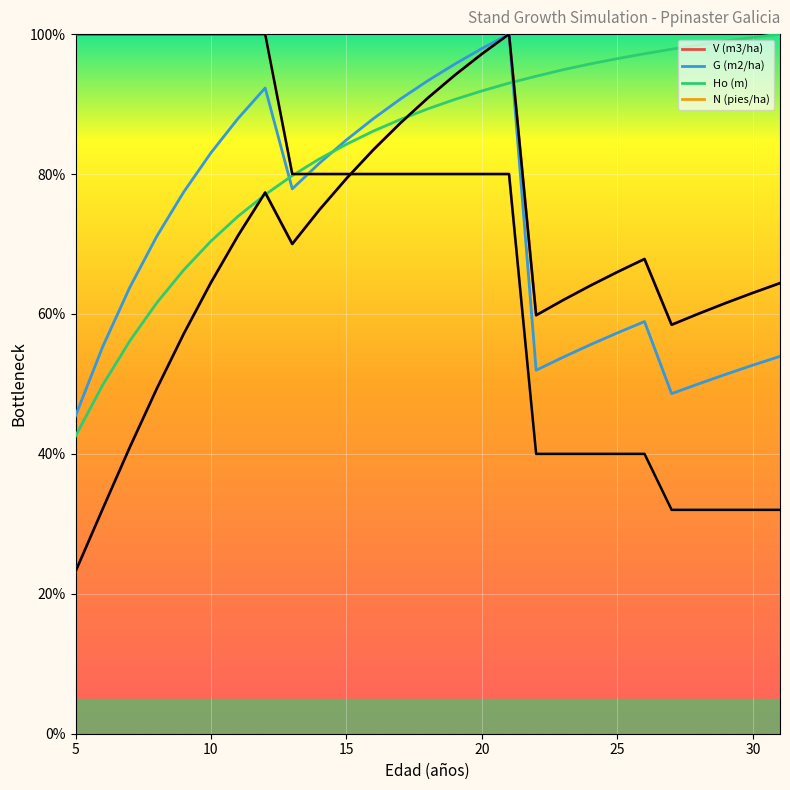

What is the maximum value for N (pies/ha)?

100.0